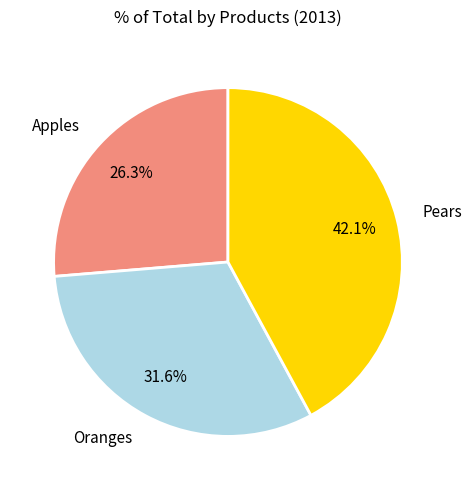

What percentage is the Pears slice, to the nearest percent?

42%